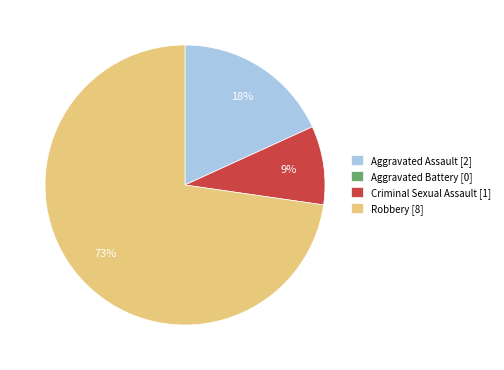

True or false: Aggravated Assault accounts for 11% of the total.

False